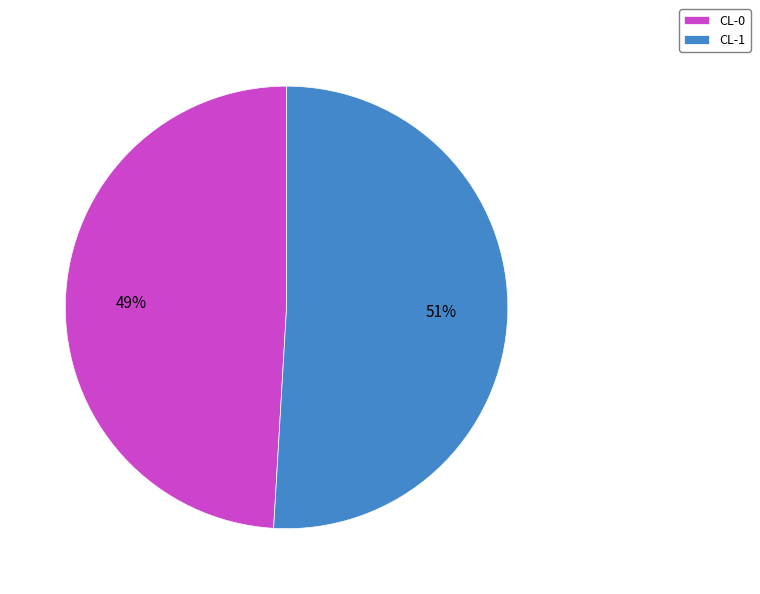

How many segments does this pie chart have?

2